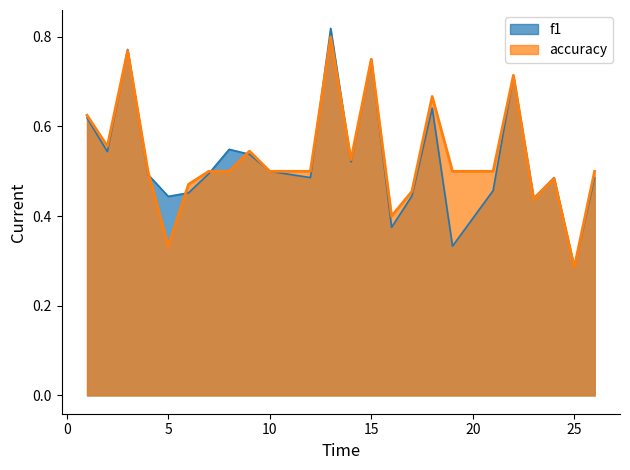

Reading left to right, what are all the values shown in this chart?

f1: 1=0.6	2=0.5	3=0.8	4=0.5	5=0.4	6=0.5	7=0.5	8=0.5	9=0.5	10=0.5	12=0.5	13=0.8	14=0.5	15=0.8	16=0.4	17=0.4	18=0.6	19=0.3	21=0.5	22=0.7	23=0.4	24=0.5	25=0.3	26=0.5
accuracy: 1=0.6	2=0.6	3=0.8	4=0.5	5=0.3	6=0.5	7=0.5	8=0.5	9=0.5	10=0.5	12=0.5	13=0.8	14=0.5	15=0.8	16=0.4	17=0.5	18=0.7	19=0.5	21=0.5	22=0.7	23=0.4	24=0.5	25=0.3	26=0.5